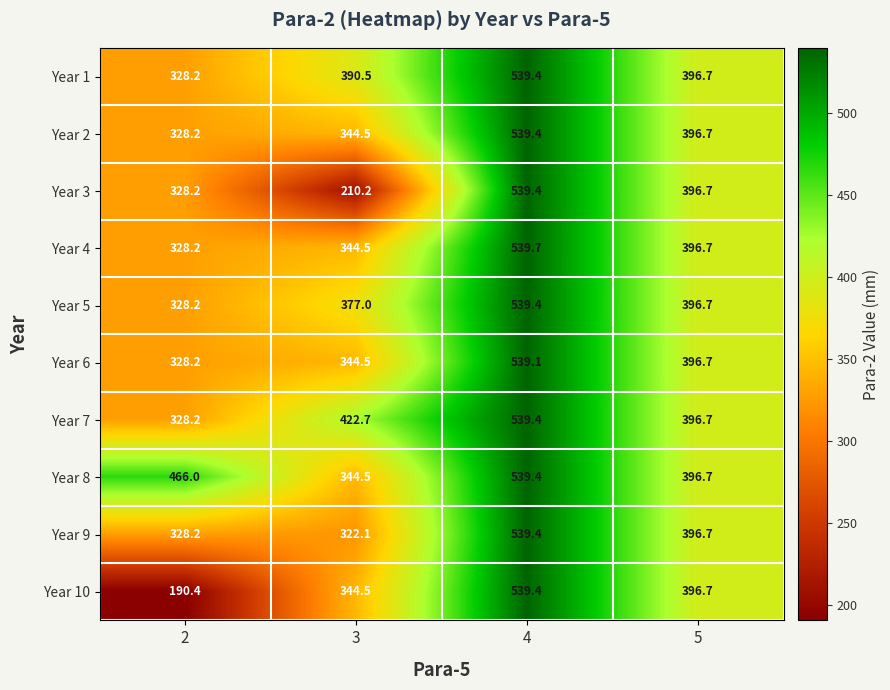

What is the sum of the Year 8 values at 4 and 5?

936.1